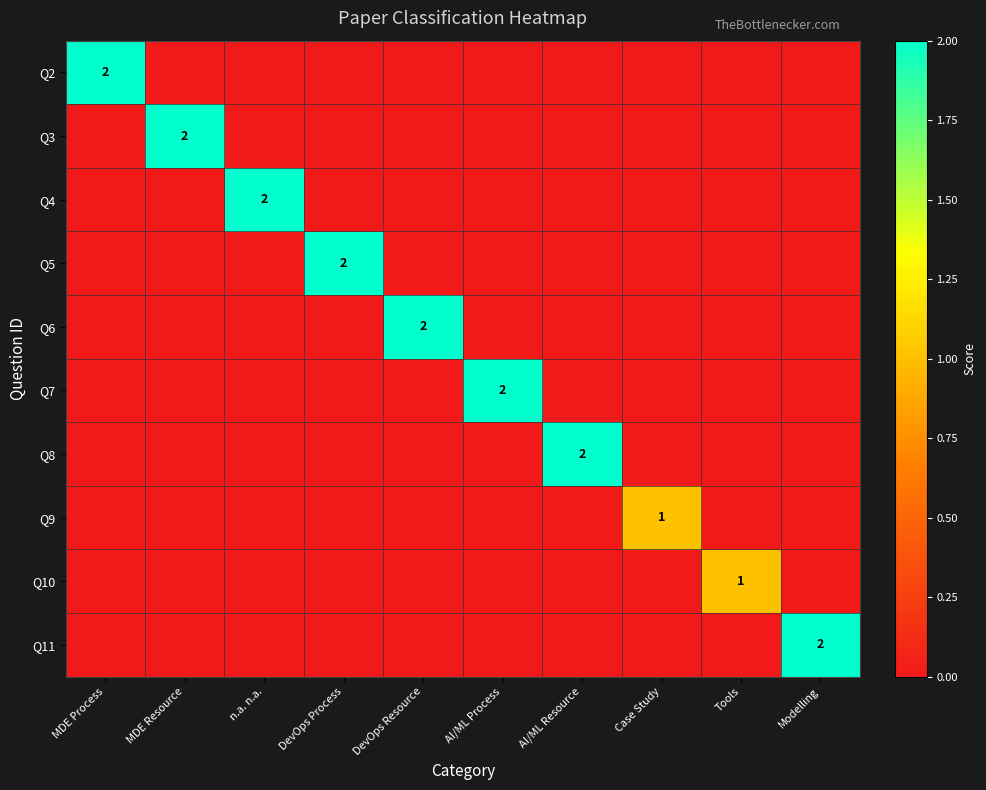

True or false: Q11 has a value of 2 at Modelling.

True